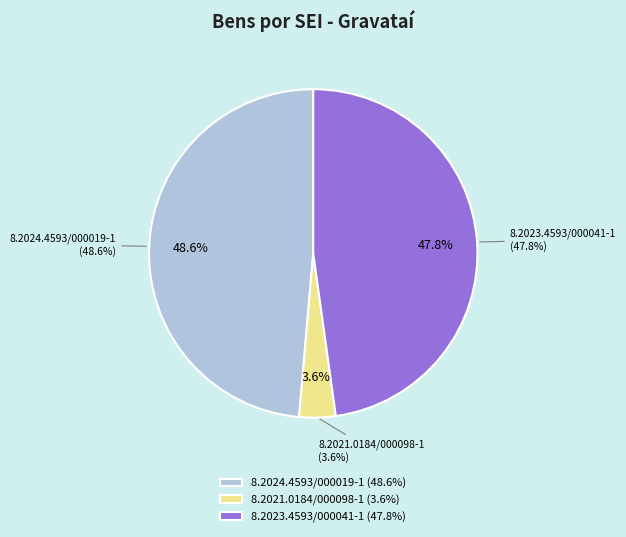

Is there any slice that represents more than half of the pie?

No